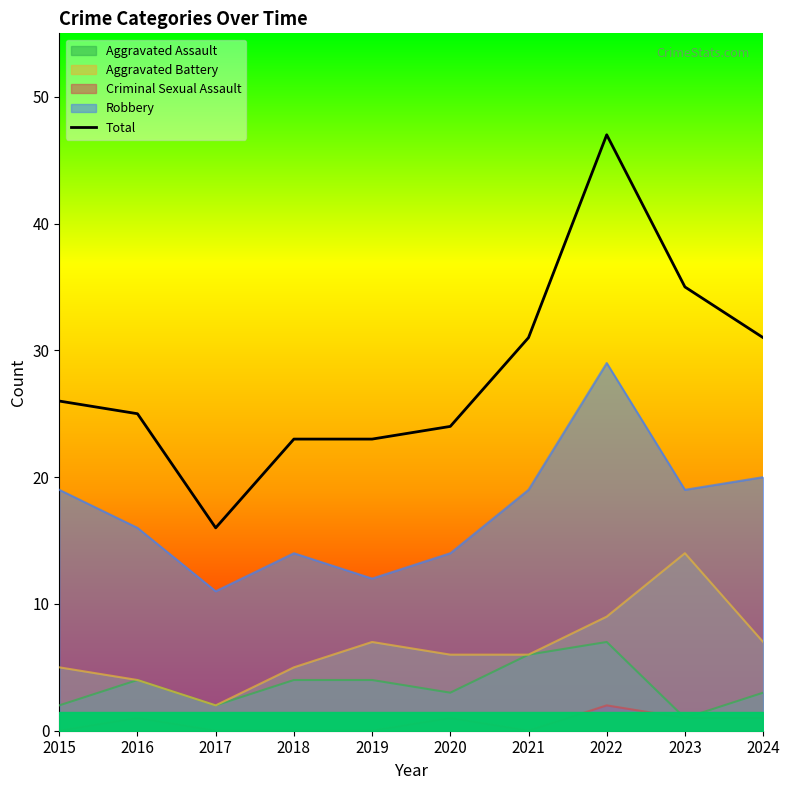

Count the number of categories in the chart.

10